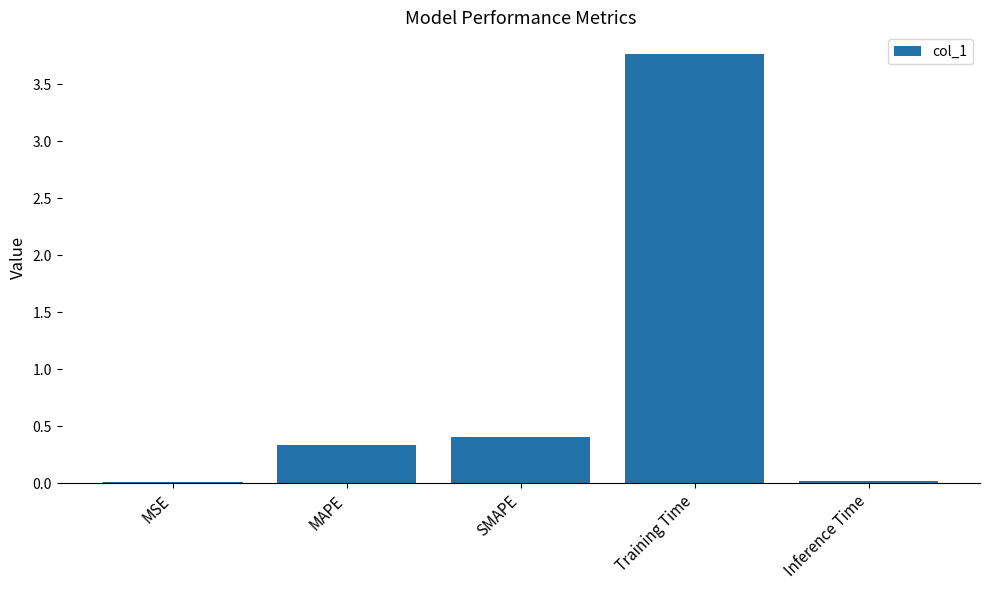

True or false: the data shows 3.8 at Training Time.

True